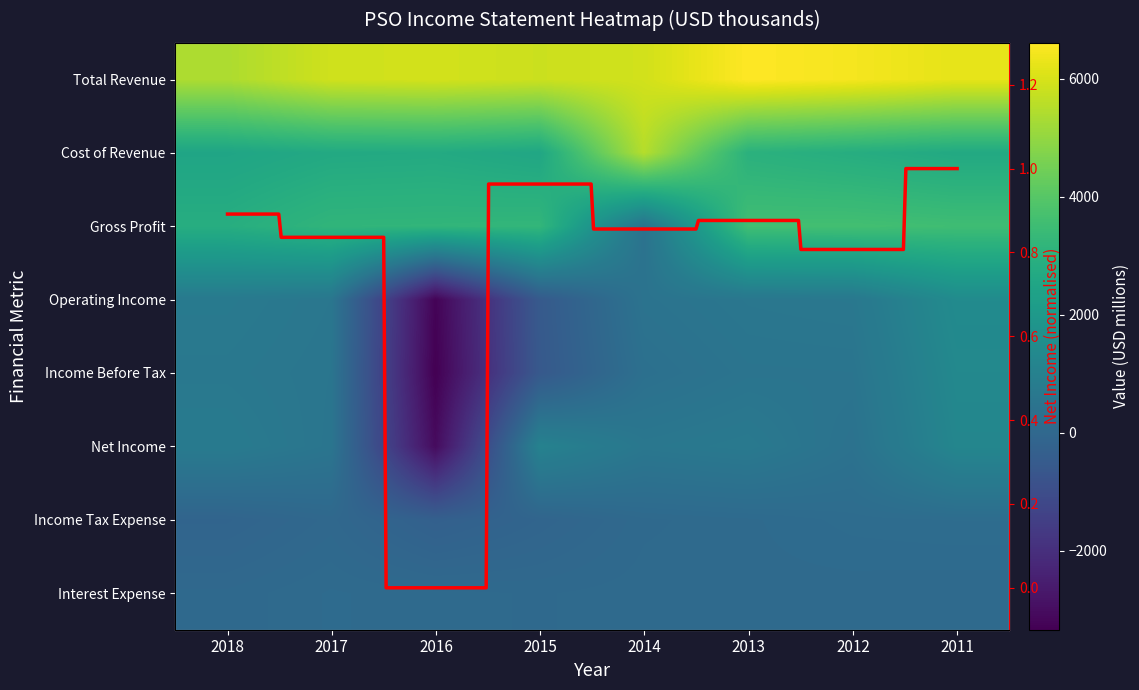

At which category is the sum across all series the highest?

2011